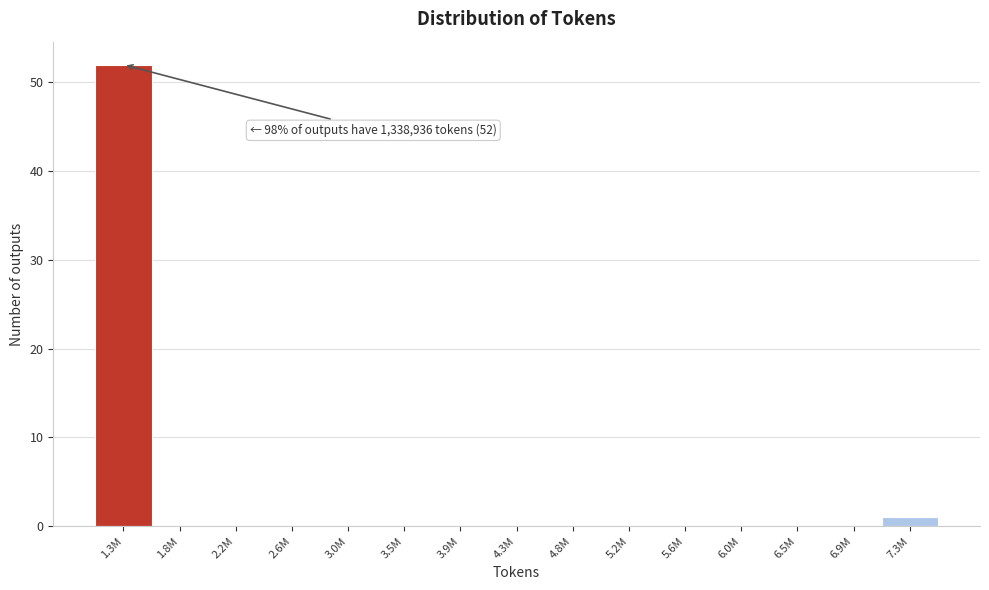

Reading left to right, transcribe all the data shown in this chart.

1.3M=52	1.8M=0	2.2M=0	2.6M=0	3.0M=0	3.5M=0	3.9M=0	4.3M=0	4.8M=0	5.2M=0	5.6M=0	6.0M=0	6.5M=0	6.9M=0	7.3M=1